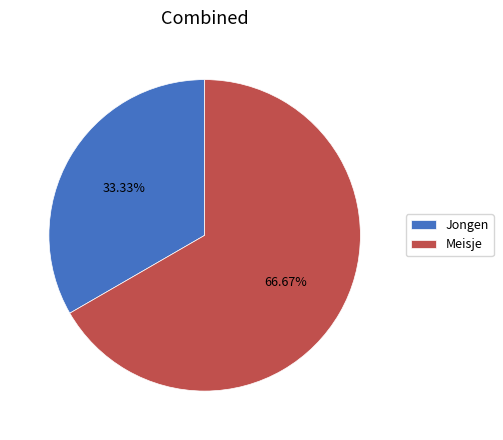

Does Jongen account for over 50% of the chart?

No